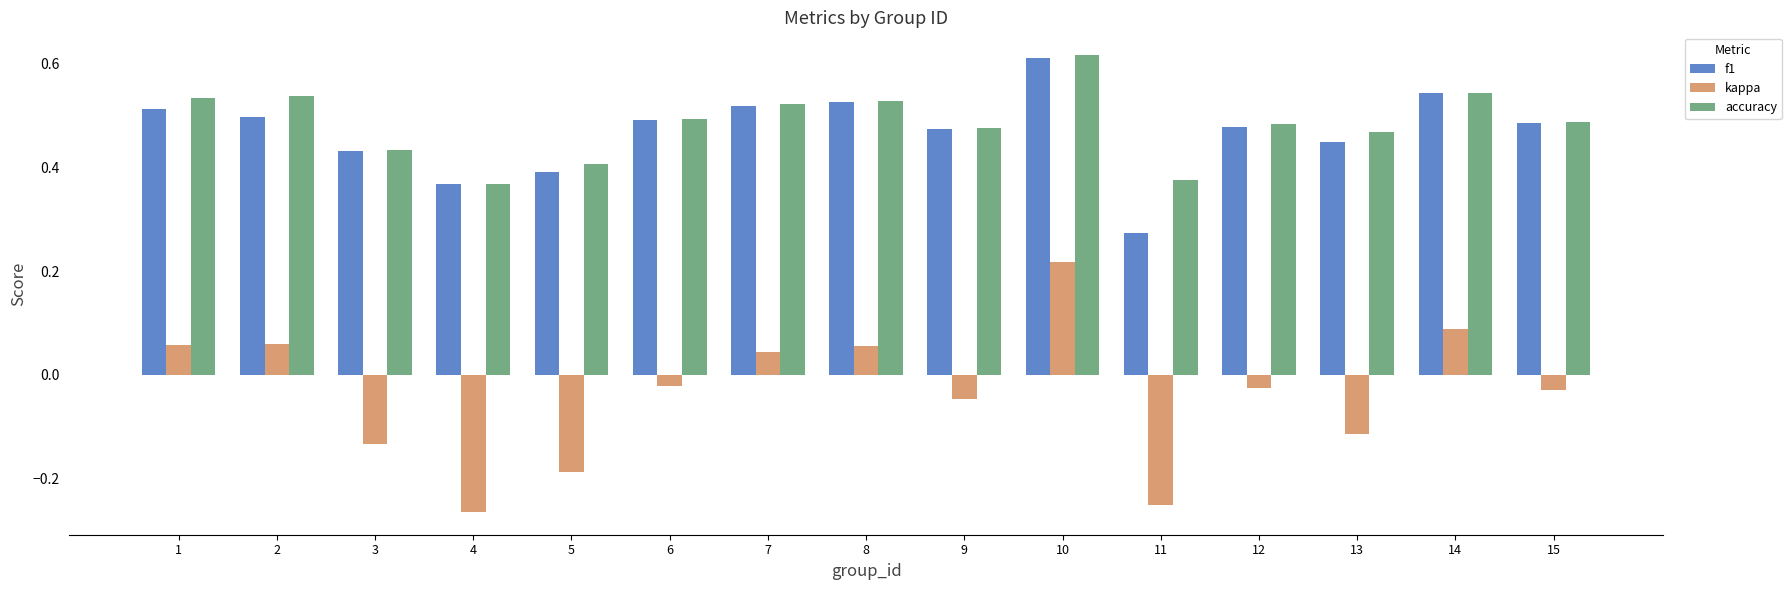

The f1 series shows 0.5 at 8. True or false?

True